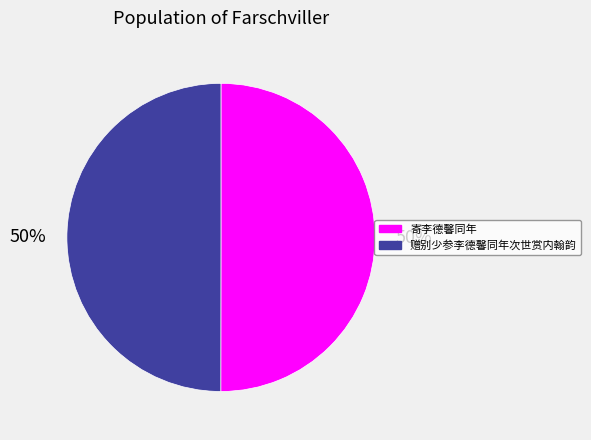

How many slices are in this pie chart?

2